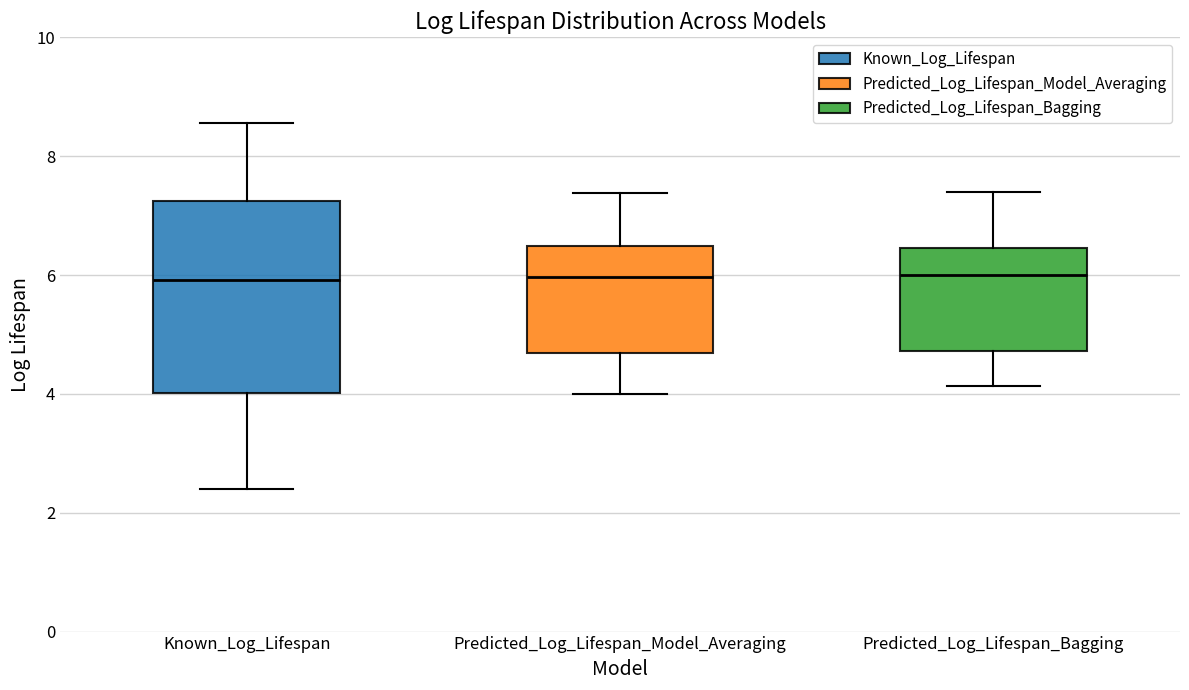

Which box is the tallest, from its lower edge to its upper edge?

Known_Log_Lifespan